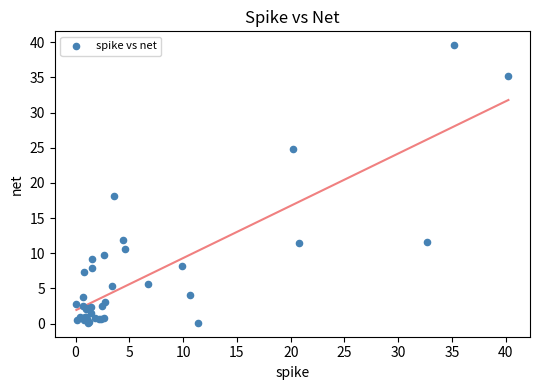

What Y value in the scatter plot is closest to 19?

18.2